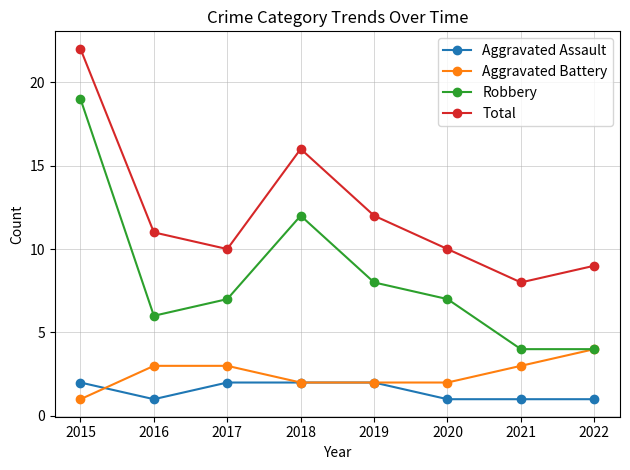

In Total, how many points are higher than both neighbors (excluding endpoints)?

1